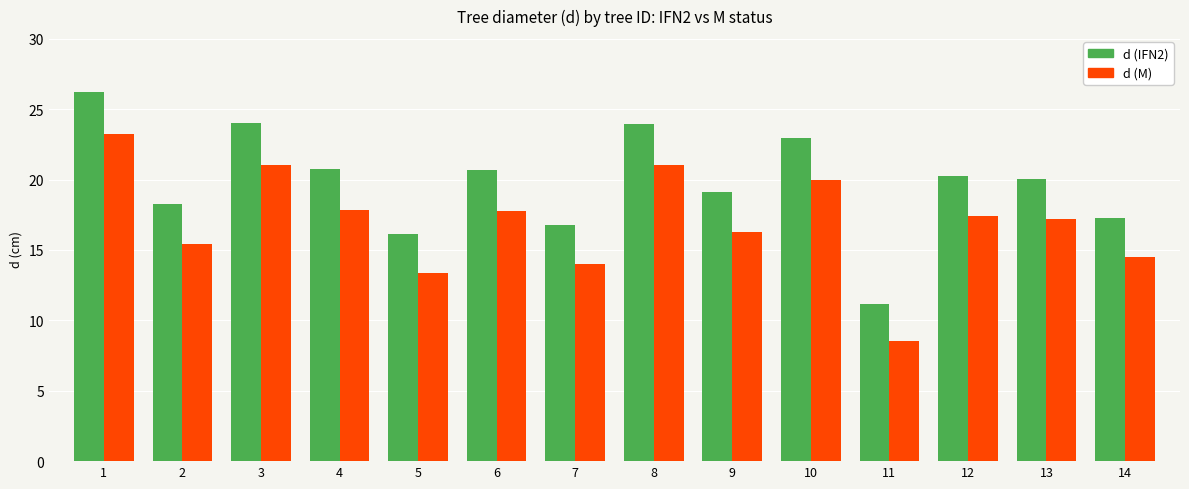

What are all the series names shown in the legend?

d (IFN2), d (M)